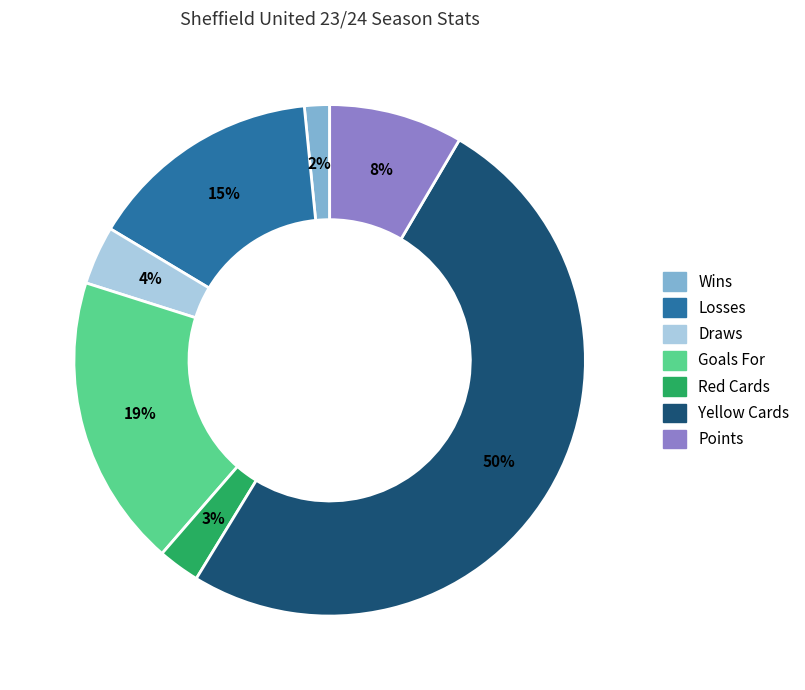

To the nearest percent, what portion does Losses represent?

15%